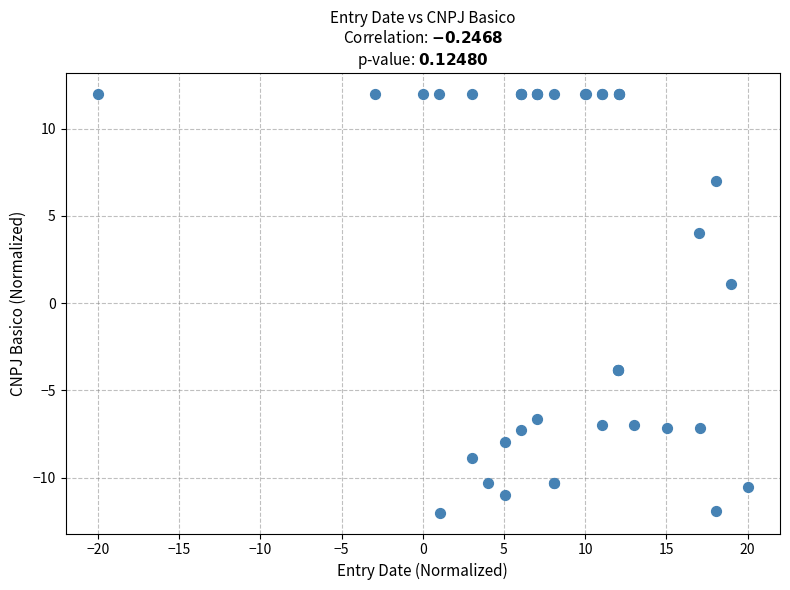

What Y value in the scatter plot is closest to 0?

1.1